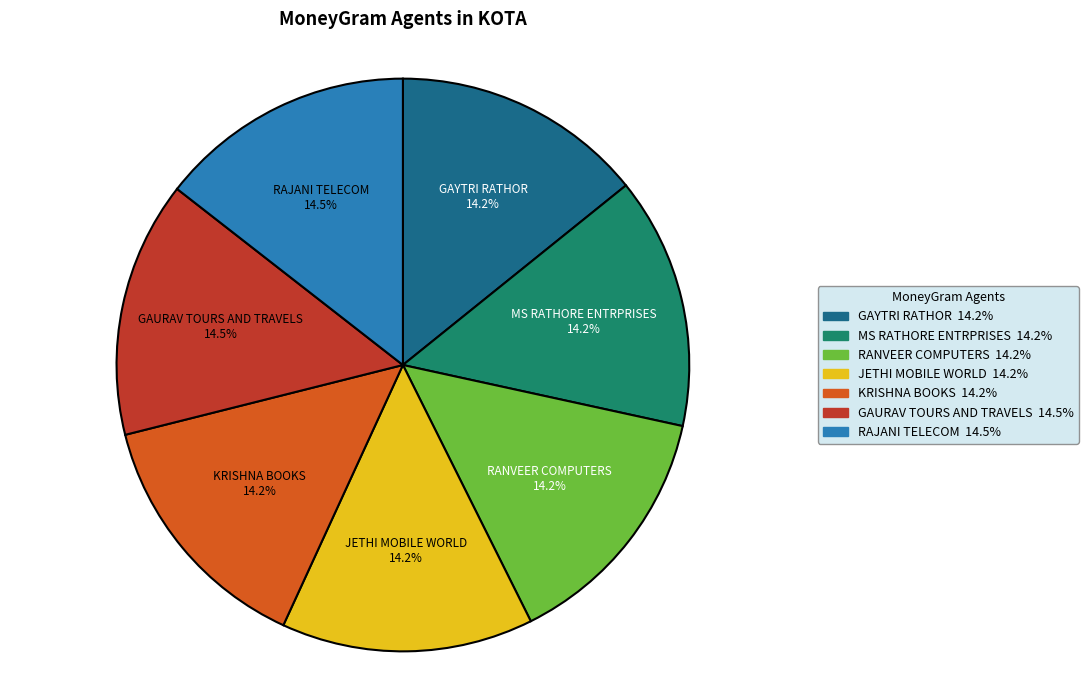

To the nearest percent, what is the average slice percentage?

14%